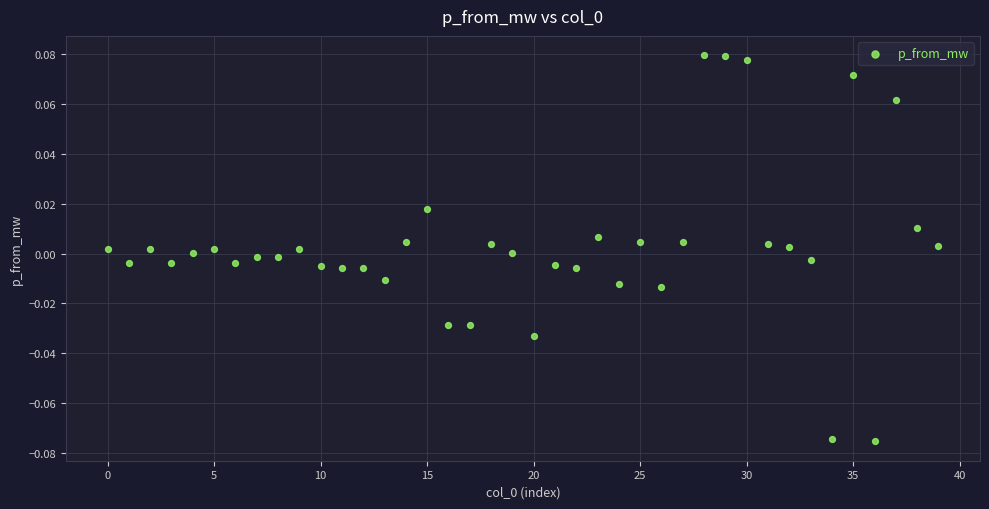

How many data points are displayed?

40